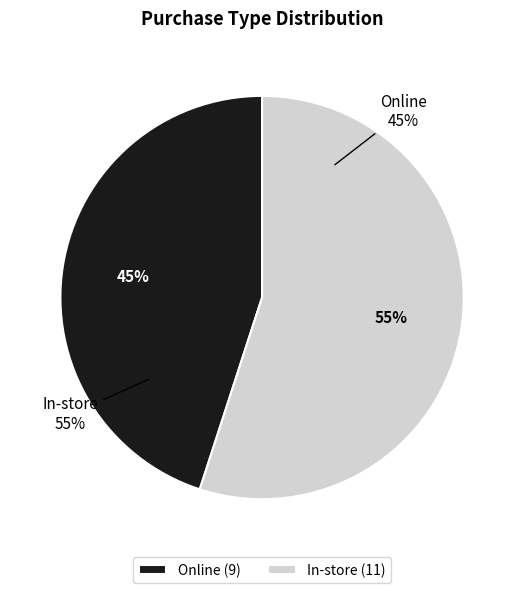

What is the change in value from Online to In-store?

+2